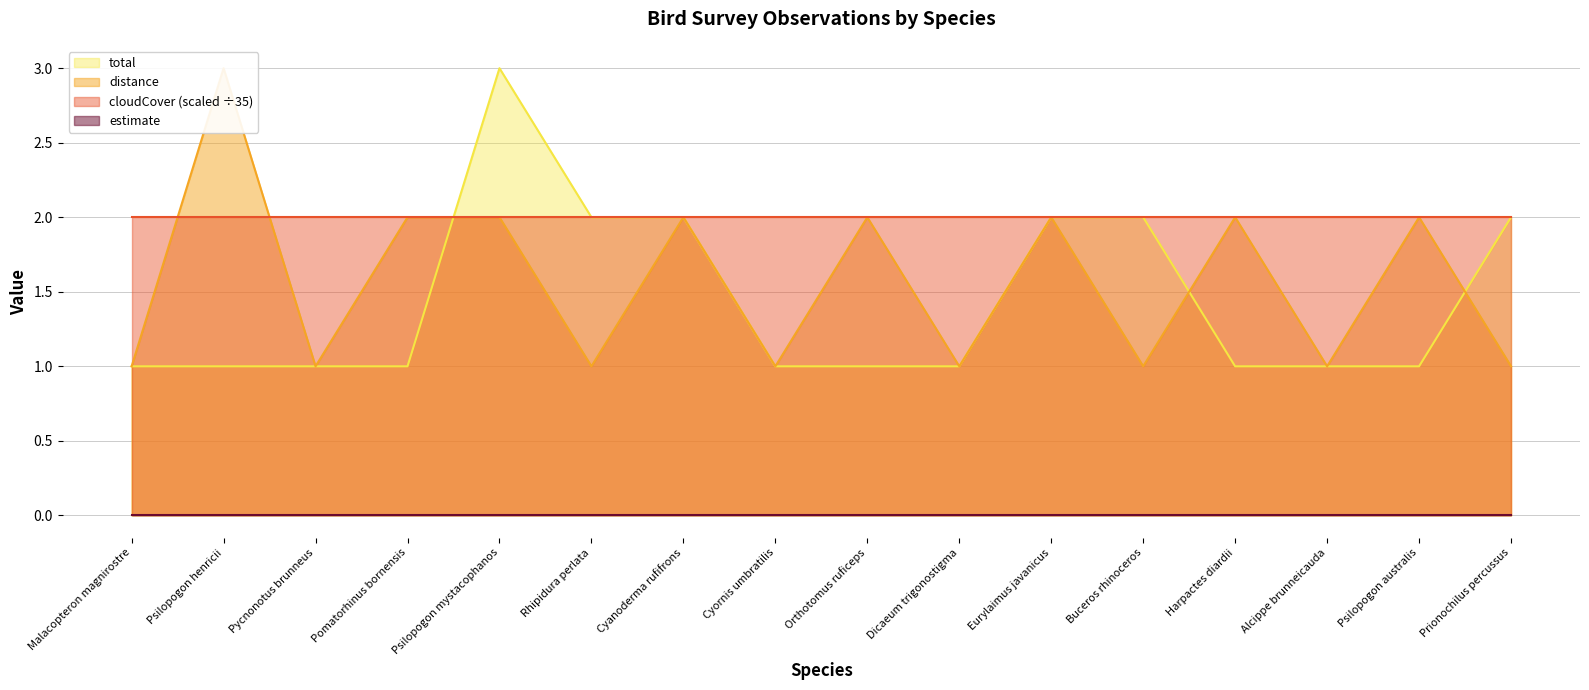

The value of total at Eurylaimus javanicus is 1. True or false?

False